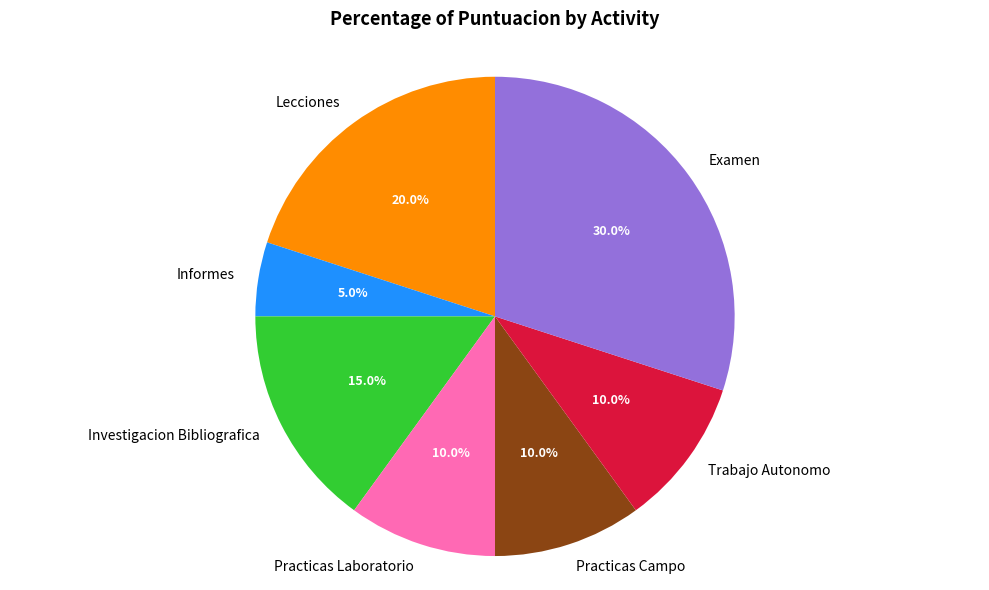

Which category has the biggest portion of the pie?

Examen